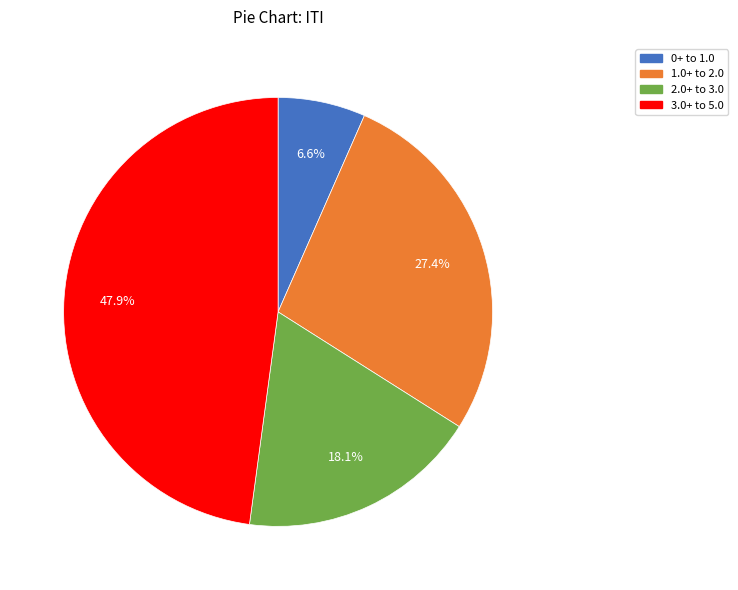

Does any single category account for the majority?

No